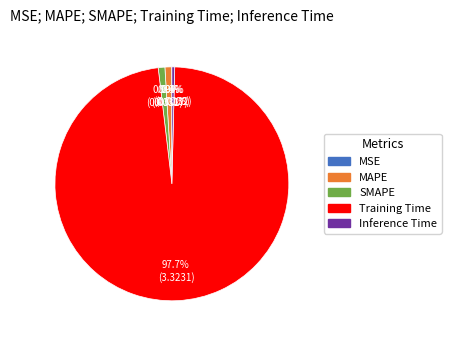

Is there any slice that represents more than half of the pie?

Yes